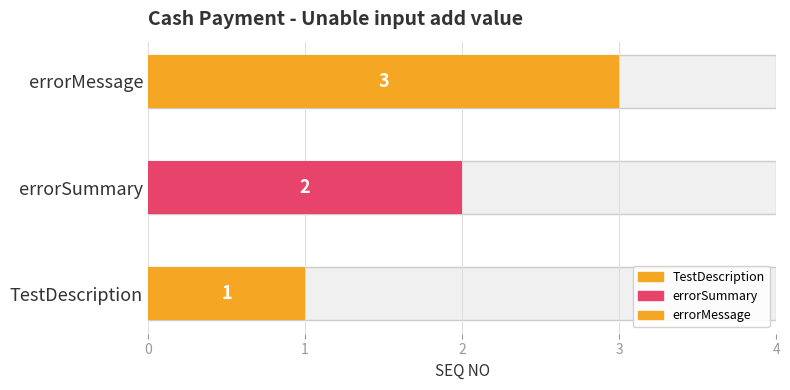

The value at TestDescription is 1. True or false?

False